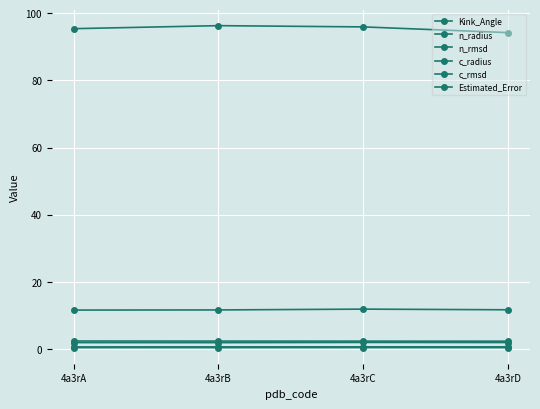

How many data points does each series have?

4